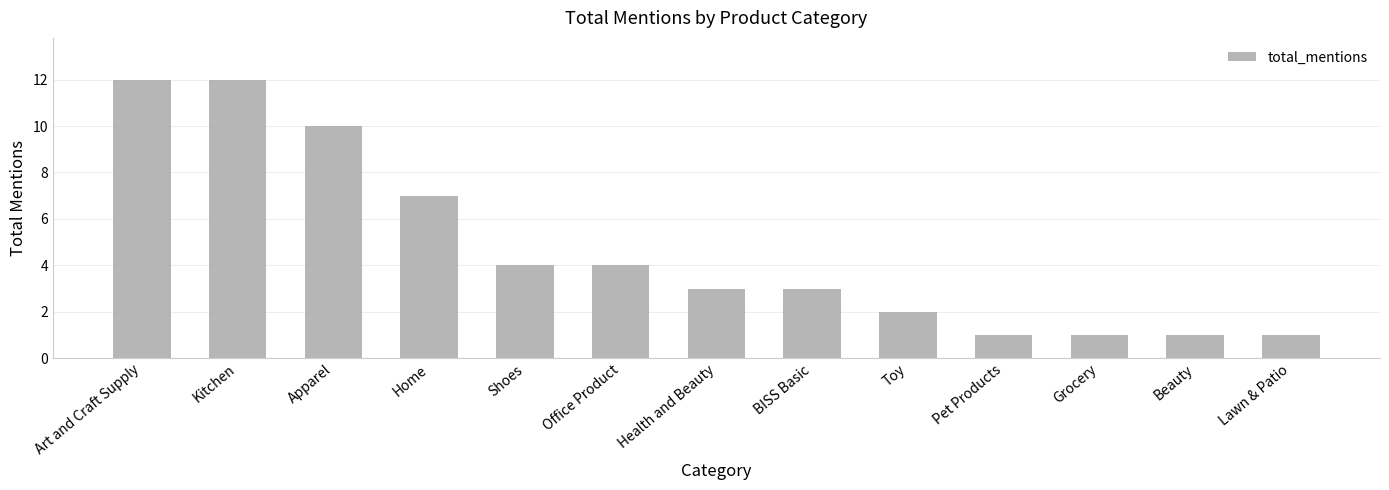

What is the change in value from Art and Craft Supply to Shoes?

-8